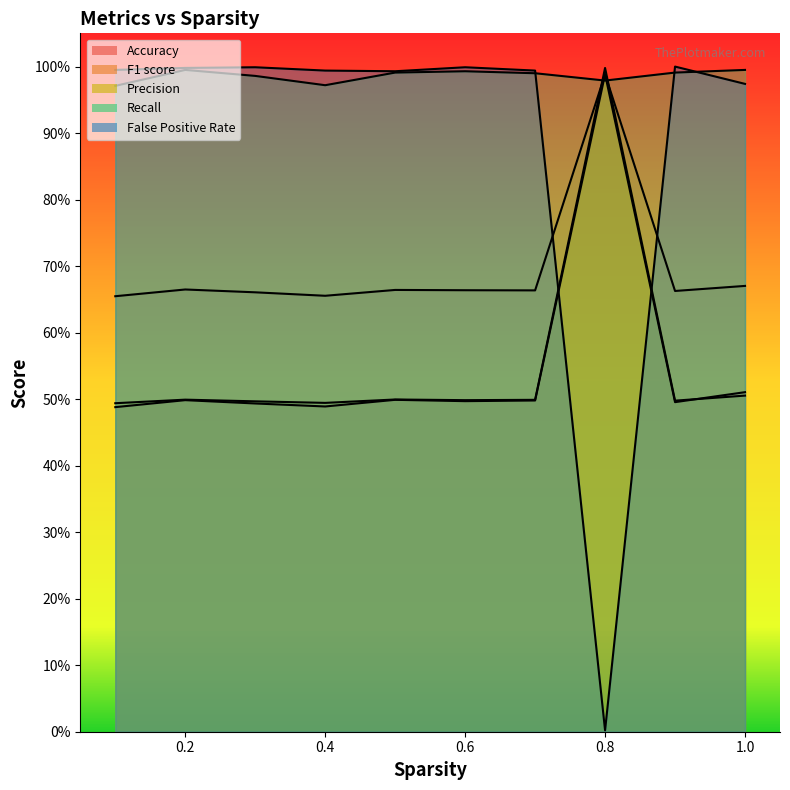

At how many categories does at least one series exceed 0?

10